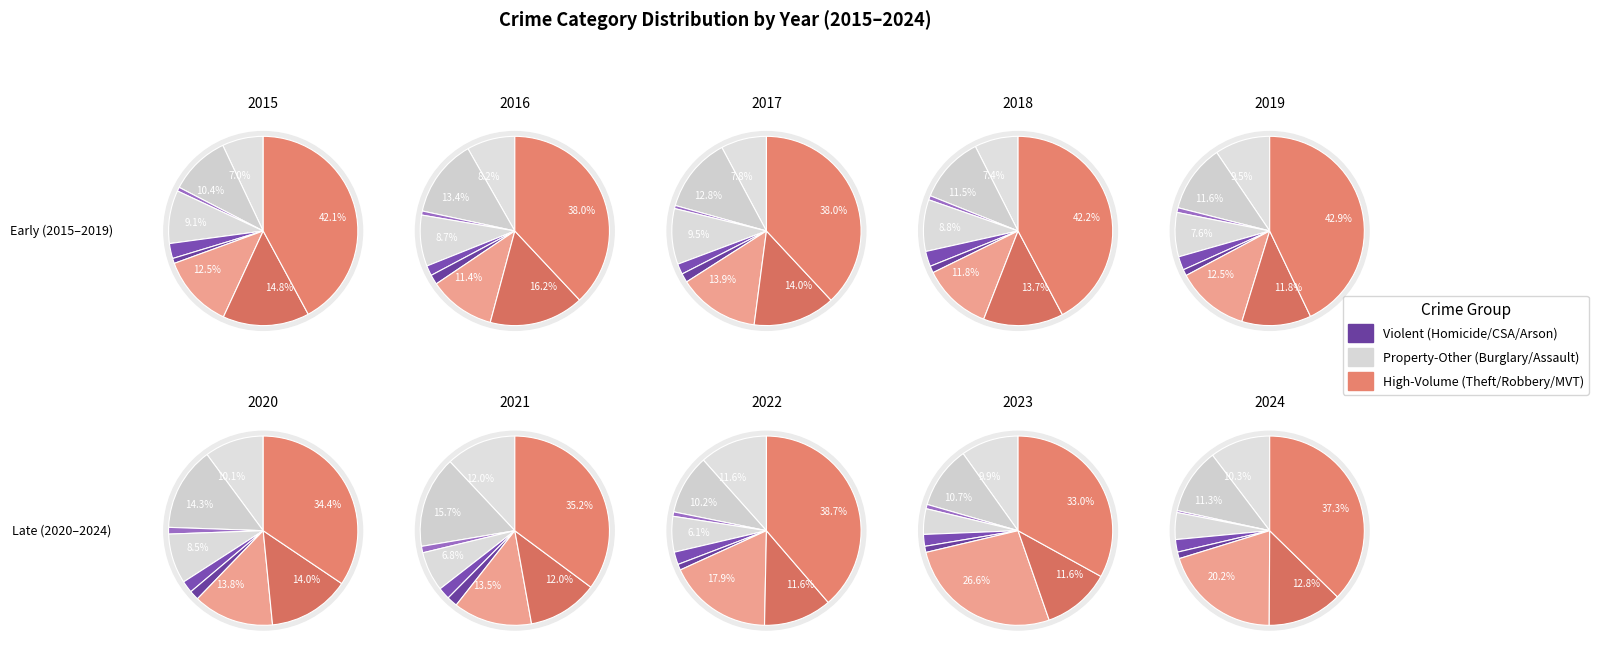

The Homicide slice represents 11% of the pie. True or false?

False